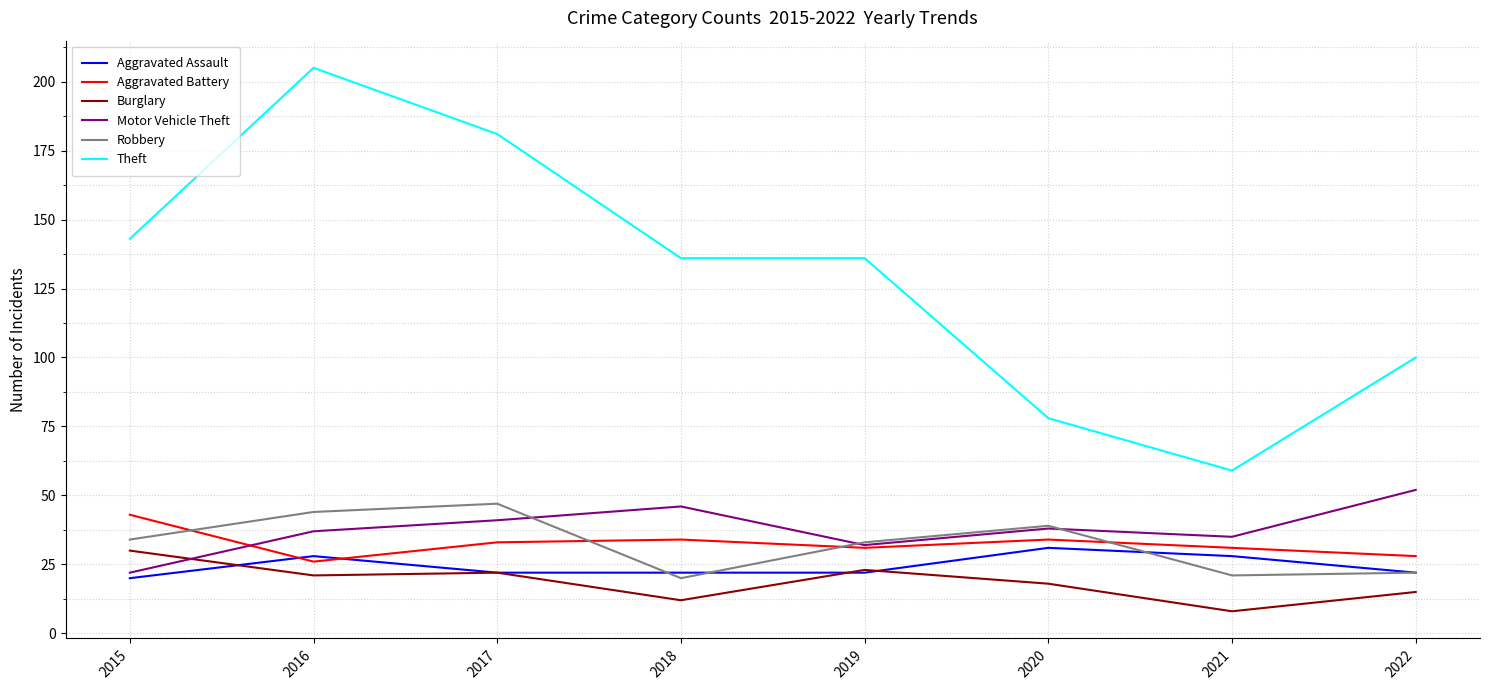

Is this an area chart (filled region under the line)?

No